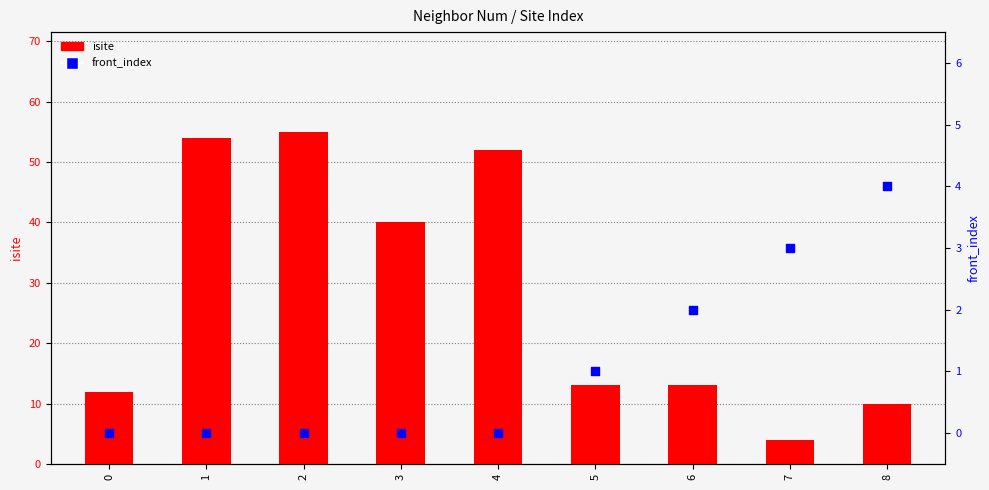

What are all the series names shown in the legend?

isite, front_index